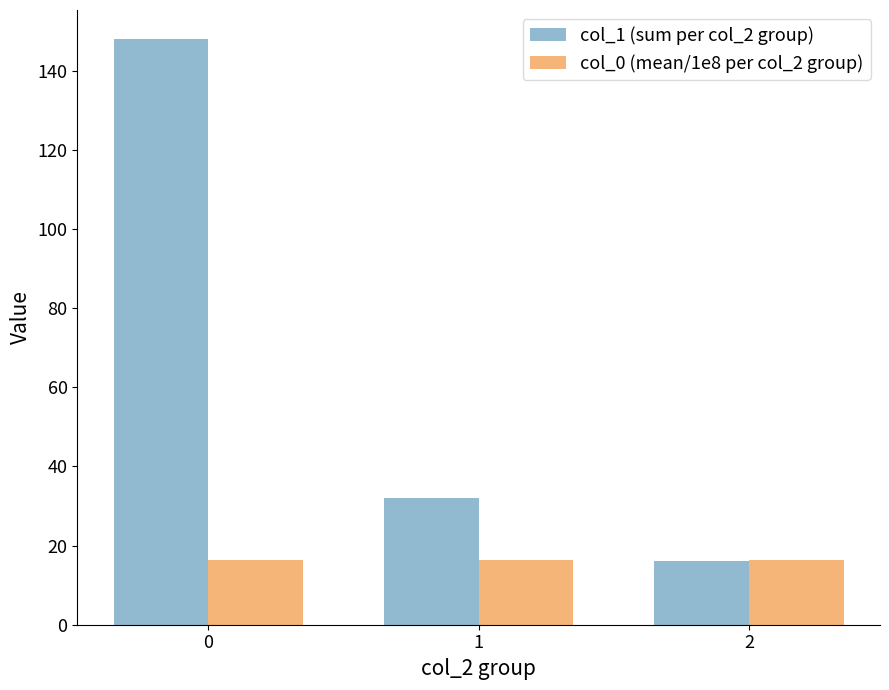

The value of col_1 (sum per col_2 group) at 0 is 148.0. True or false?

True